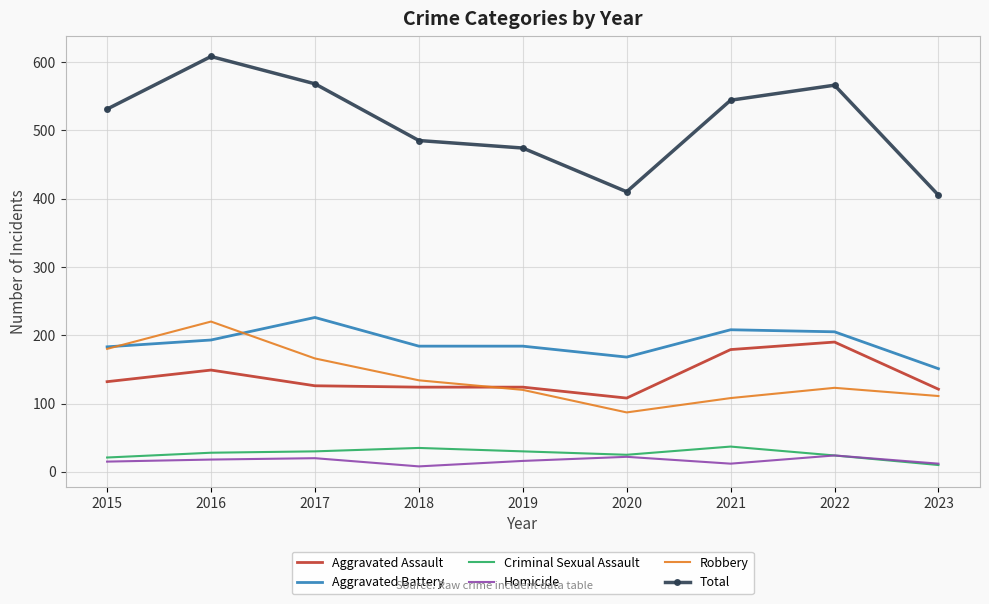

Count the number of data series in this chart.

6